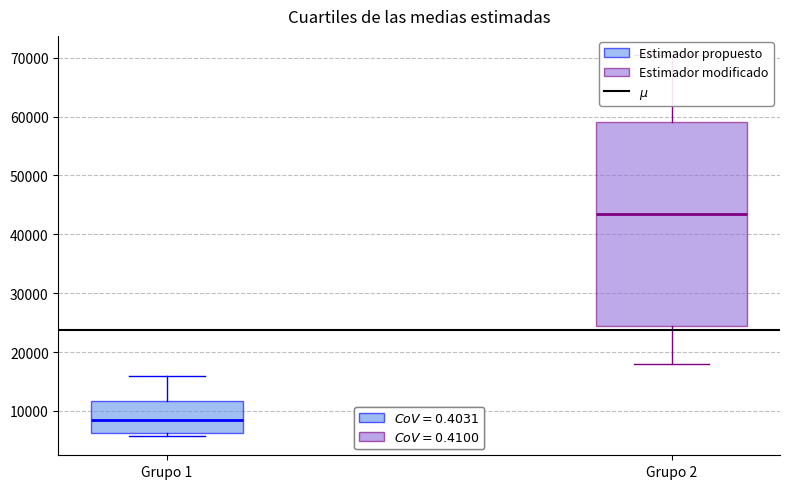

Reading left to right, transcribe this box plot: for each box, give where its median line is, the range the box spans, and where its two whiskers end, as read against the y-axis. The values are not printed on the chart, so give them approximately, as read against the axis.

Grupo 1: median 8000, box 6000 to 12000, whiskers 6000 (just below the box's lower edge) to 16000
Grupo 2: median 44000, box 24000 to 59000, whiskers 18000 to 70000